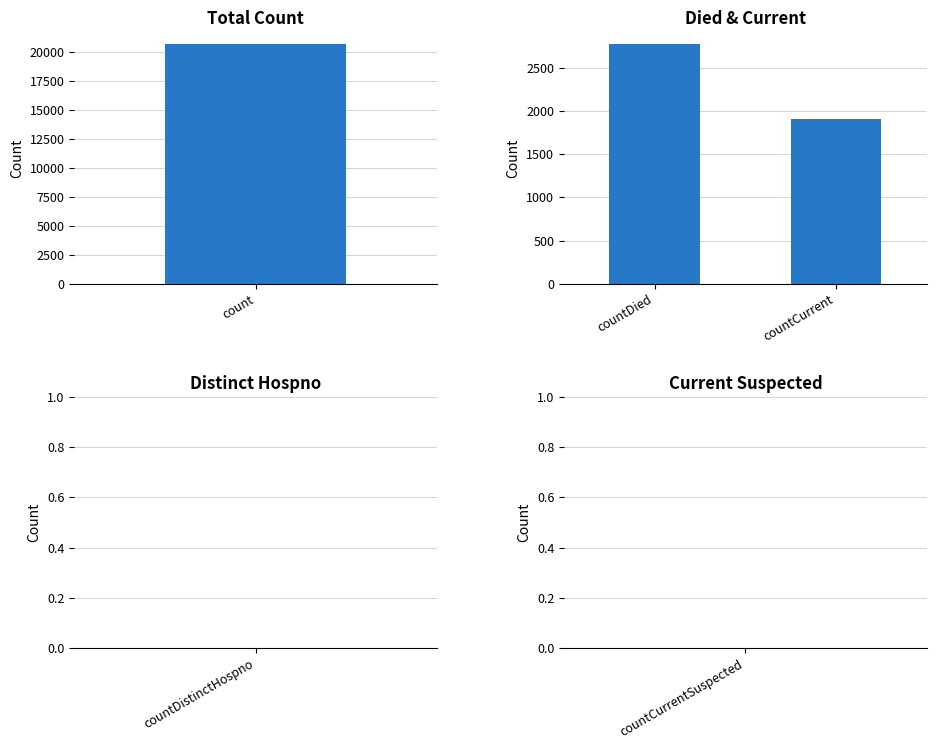

What is the difference between the maximum and minimum values?

869